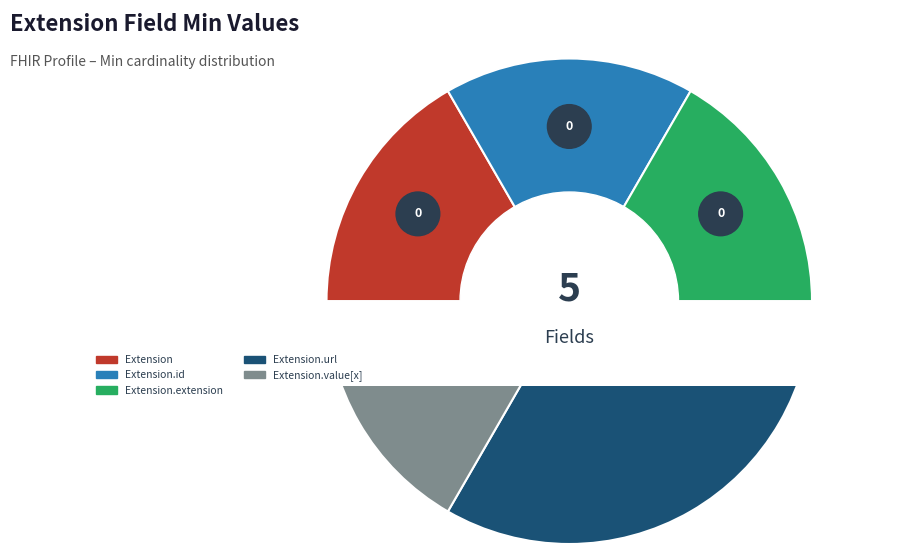

What is the largest slice in the pie chart?

Extension.url